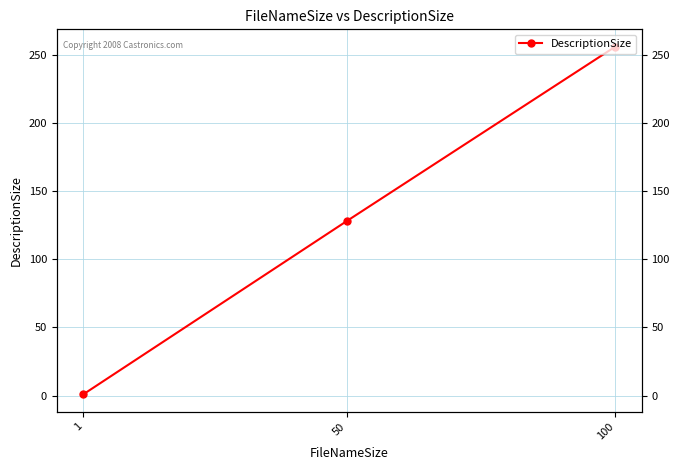

How many distinct data groups are displayed?

1